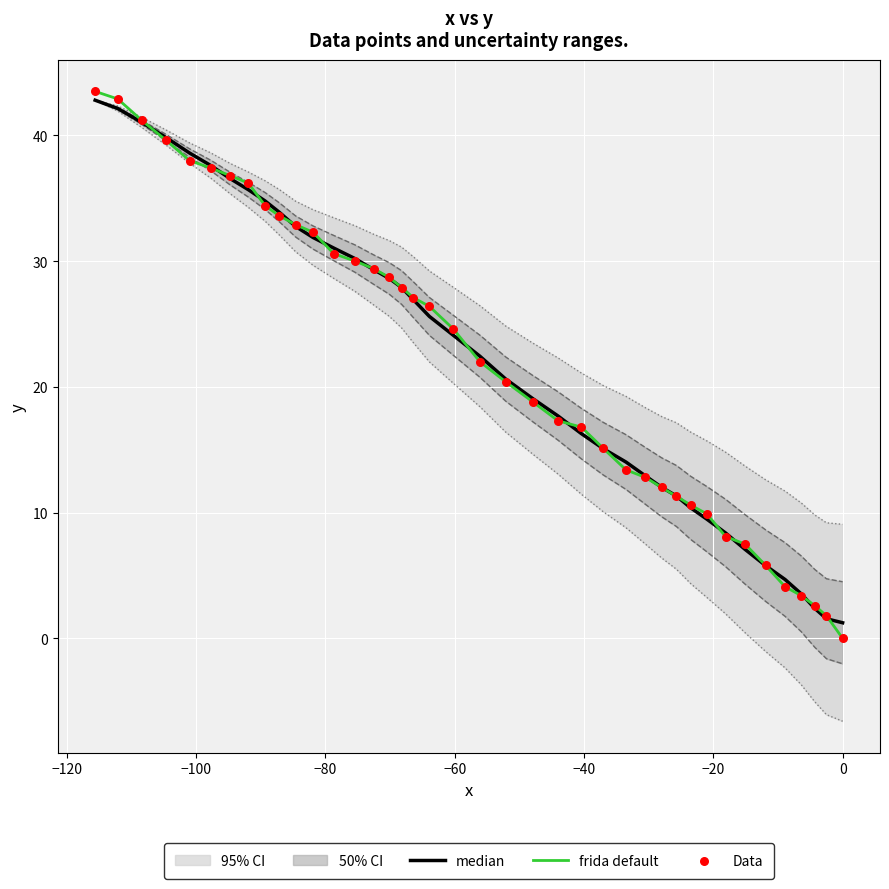

Which series has the largest total across all categories?

frida default